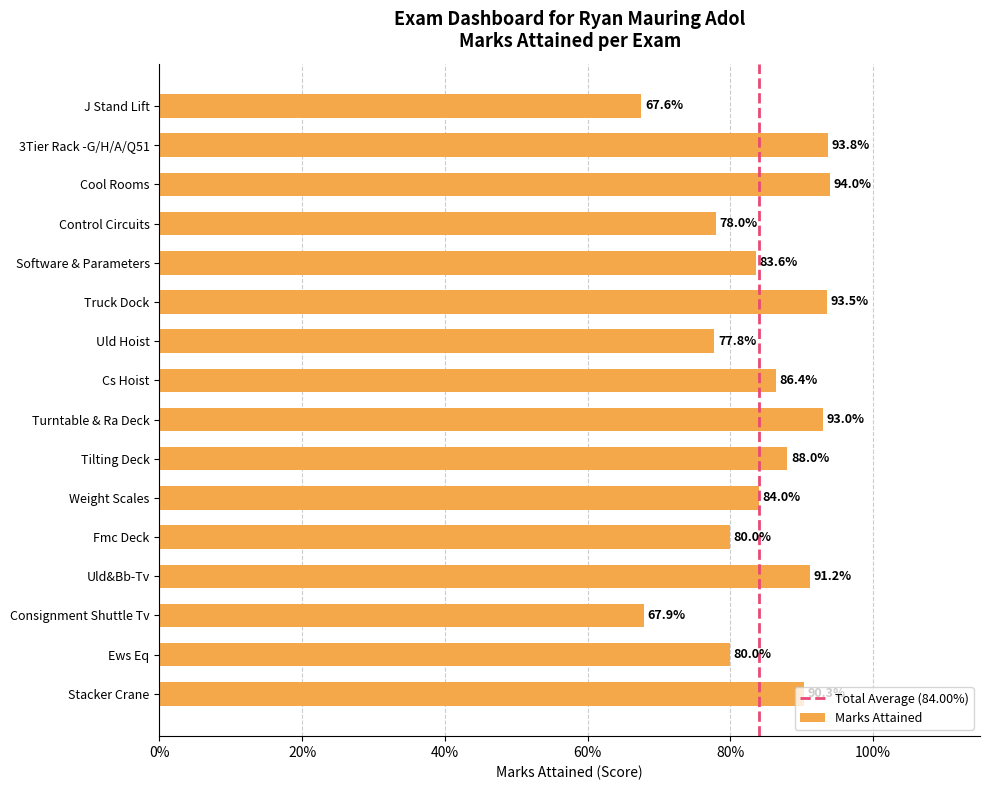

What is the difference between the values at Uld Hoist and Uld&Bb-Tv?

0.1